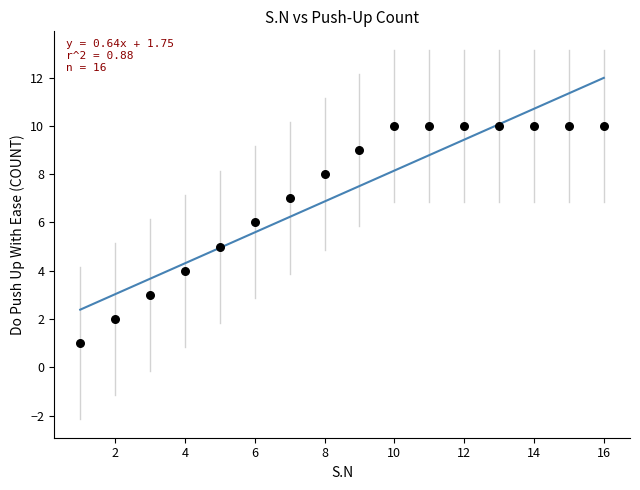

What is the range of X values (max minus min)?

15